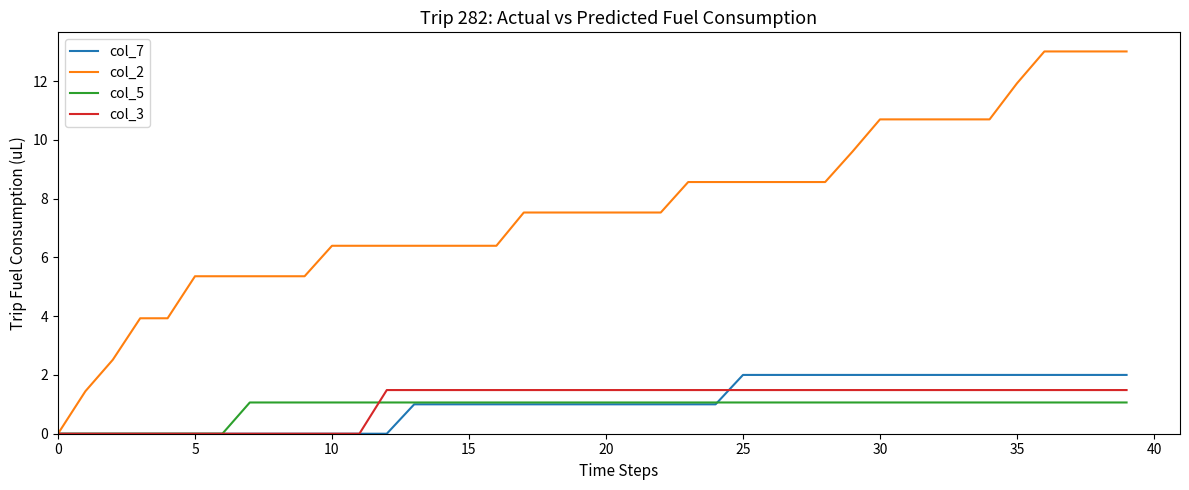

Does the chart have visible grid lines?

No